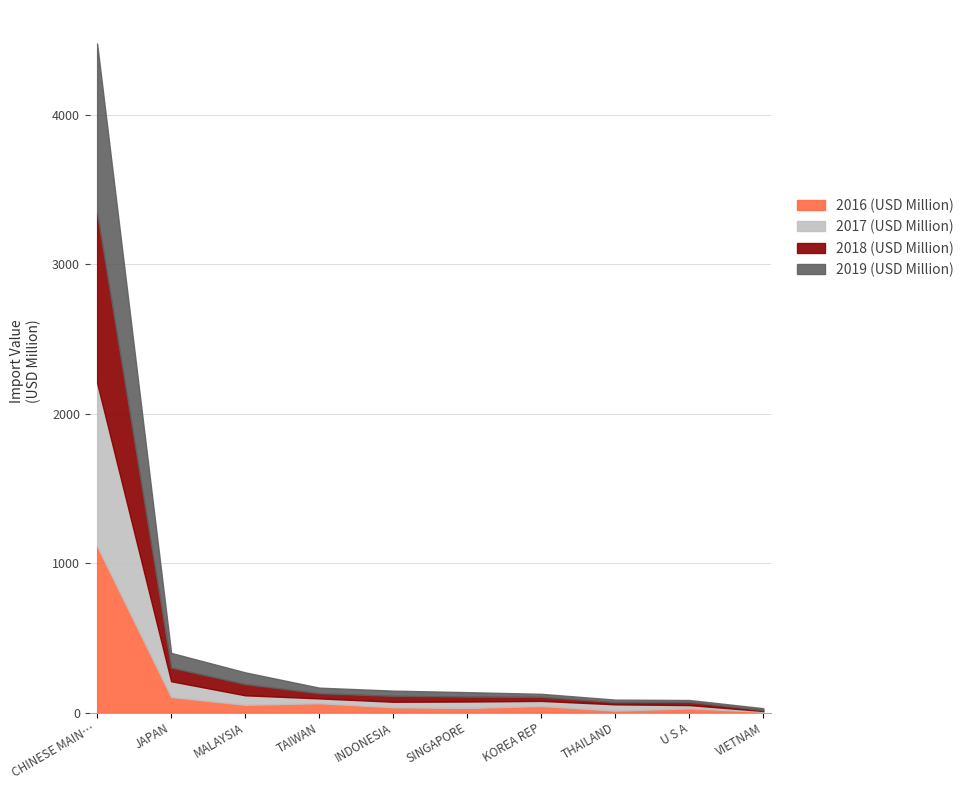

At which category is the sum across all series the highest?

CHINESE MAIN…